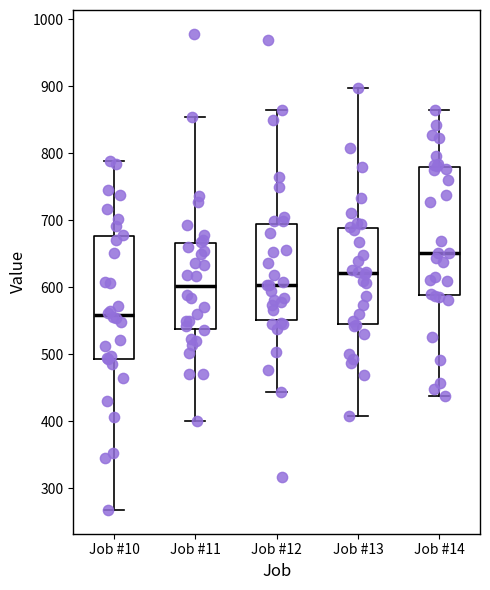

Reading left to right, transcribe this box plot: for each box, give where its median line is, the range the box spans, and where its two whiskers end, as read against the y-axis. The values are not printed on the chart, so give them approximately, as read against the axis.

Job #10: median 560, box 490 to 680, whiskers 270 to 790
Job #11: median 600, box 540 to 670, whiskers 400 to 850
Job #12: median 600, box 550 to 690, whiskers 440 to 870
Job #13: median 620, box 550 to 690, whiskers 410 to 900
Job #14: median 650, box 590 to 780, whiskers 440 to 870